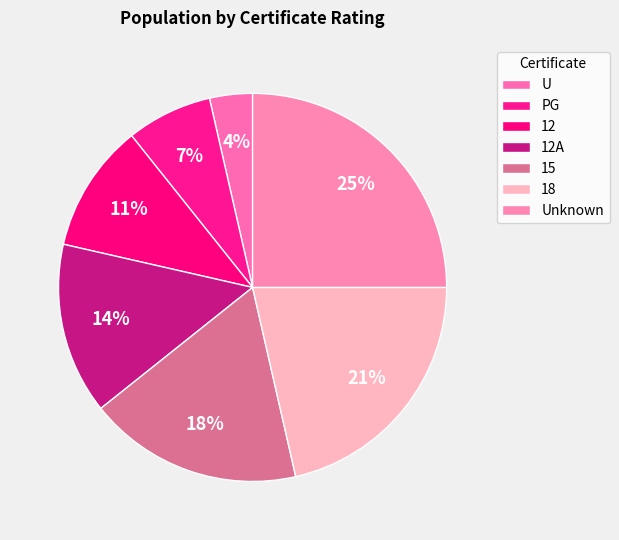

To the nearest percent, what is the difference between the PG and 15 slice percentages?

11%